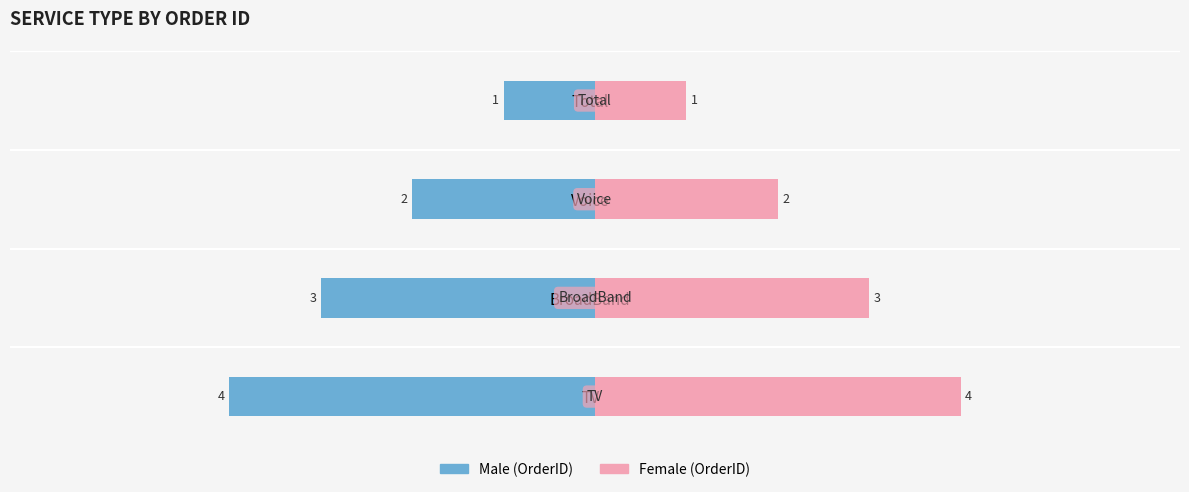

How many bars are there in each group?

2